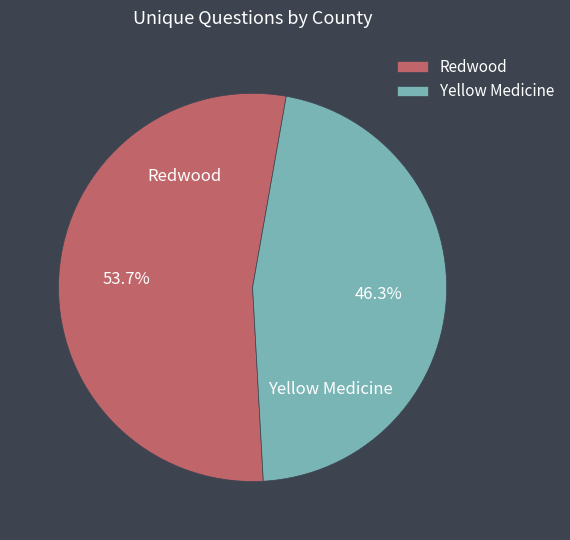

How many segments does this pie chart have?

2